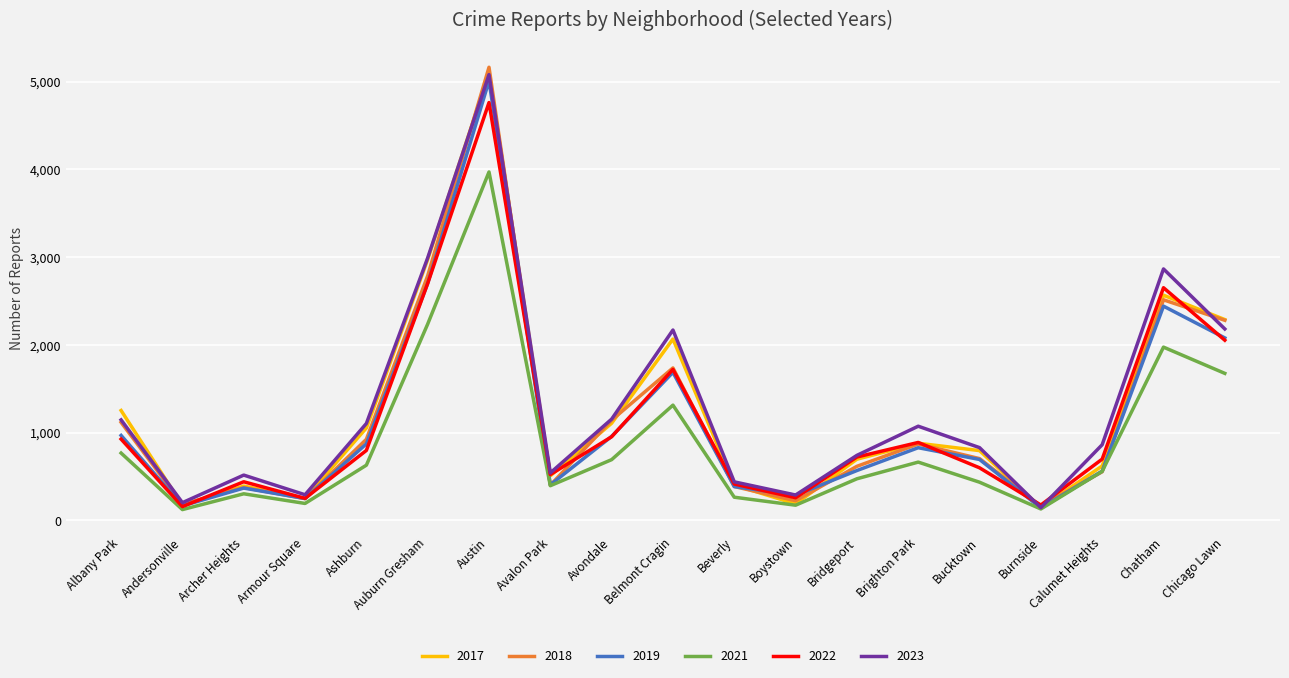

Is this an area chart (filled region under the line)?

No